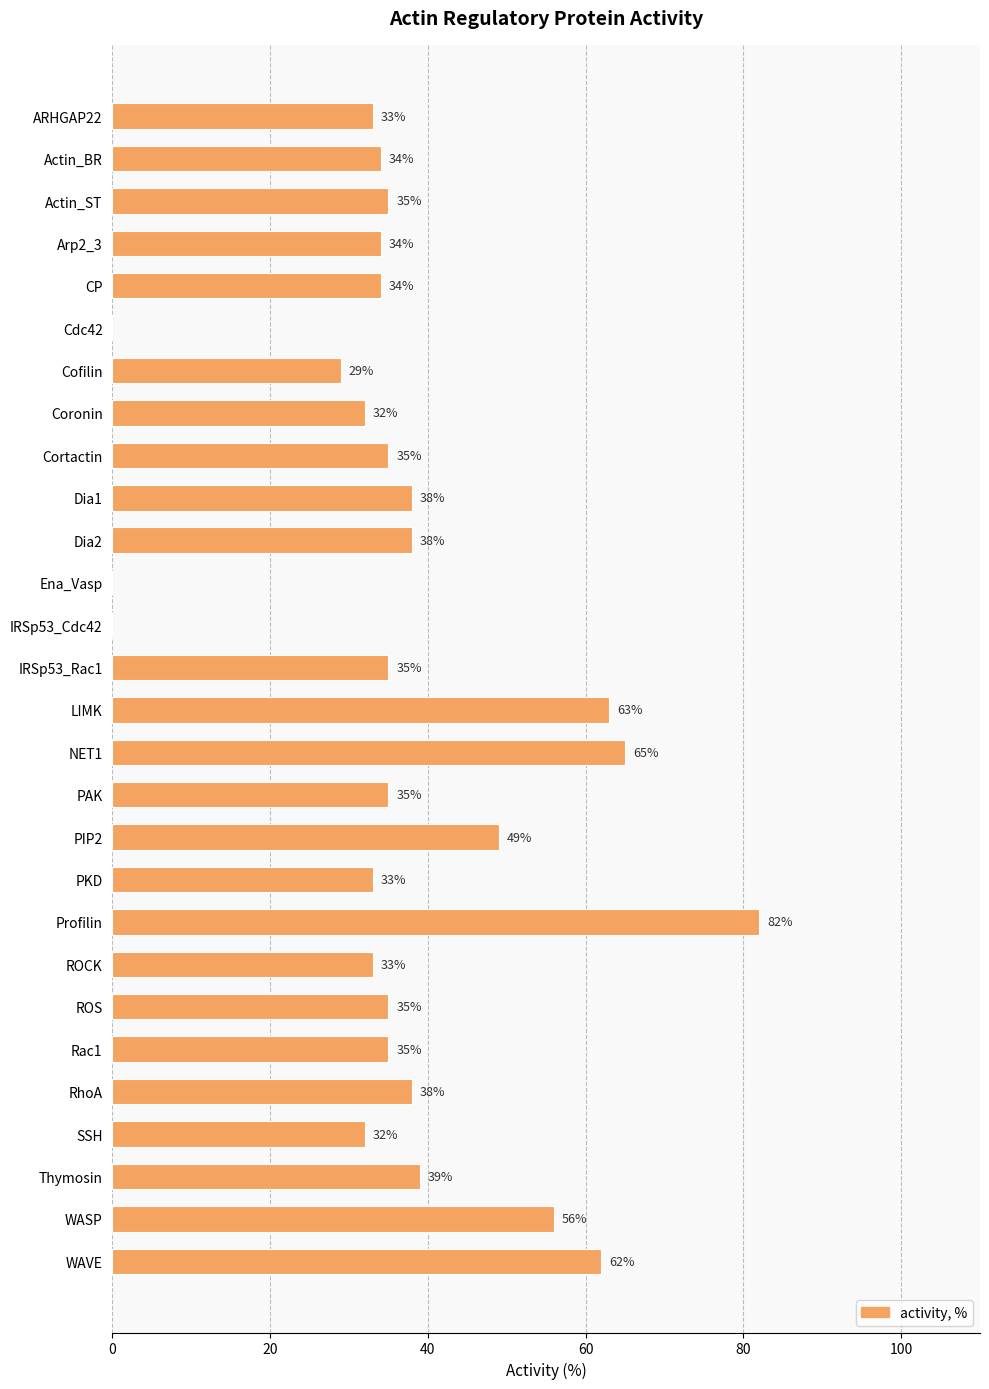

Reading bottom to top, transcribe all the data shown in this chart.

WAVE=62	WASP=56	Thymosin=39	SSH=32	RhoA=38	Rac1=35	ROS=35	ROCK=33	Profilin=82	PKD=33	PIP2=49	PAK=35	NET1=65	LIMK=63	IRSp53_Rac1=35	IRSp53_Cdc42=0	Ena_Vasp=0	Dia2=38	Dia1=38	Cortactin=35	Coronin=32	Cofilin=29	Cdc42=0	CP=34	Arp2_3=34	Actin_ST=35	Actin_BR=34	ARHGAP22=33